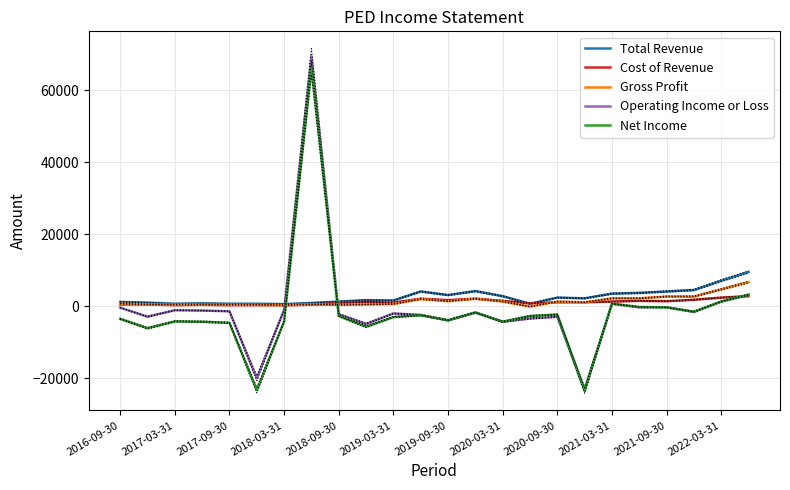

How many lines are shown in the chart?

5